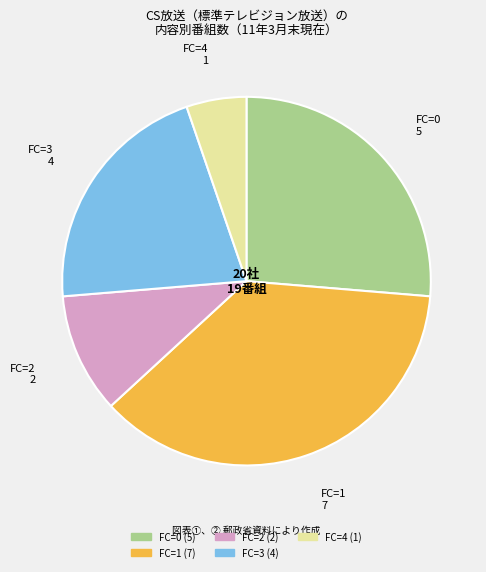

Is there a majority slice in this chart?

No